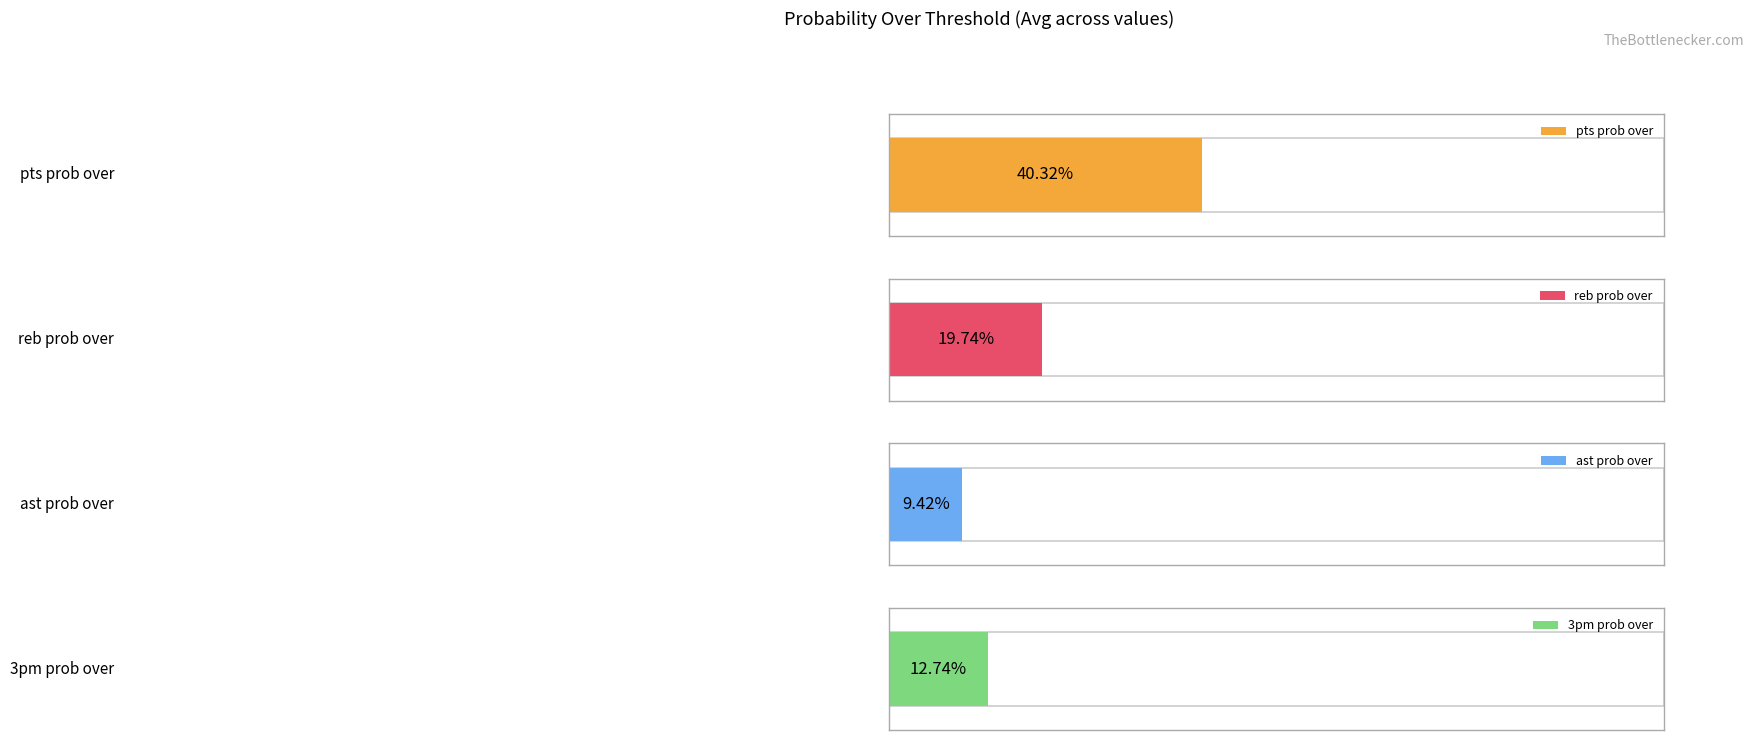

What is the average value of the 3pm prob over series?

13